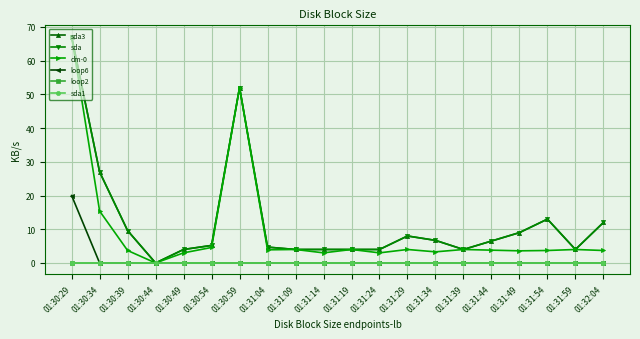

Rank the series at 01:30:34 from highest to lowest value.

sda3, sda, dm-0, loop6, loop2, sda1